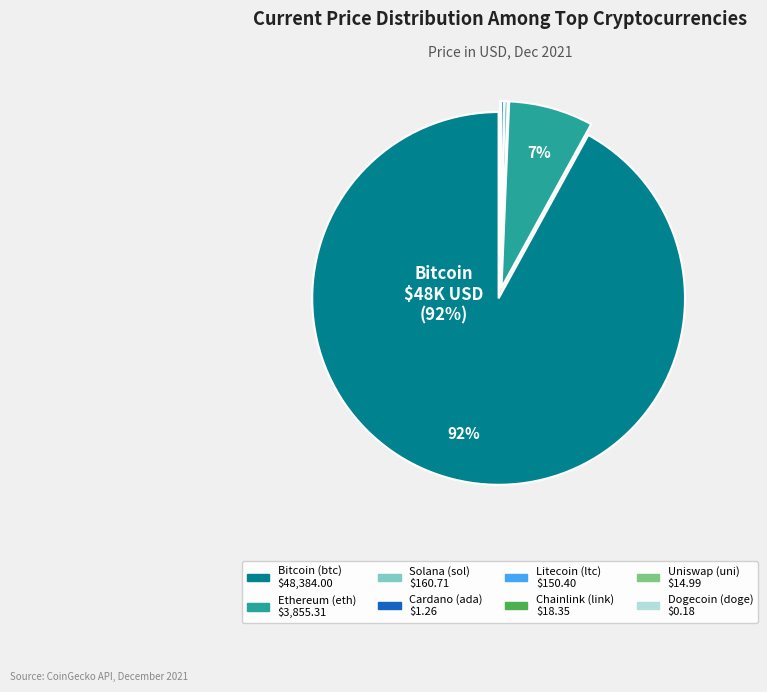

Does btc represent more than half of the total?

Yes